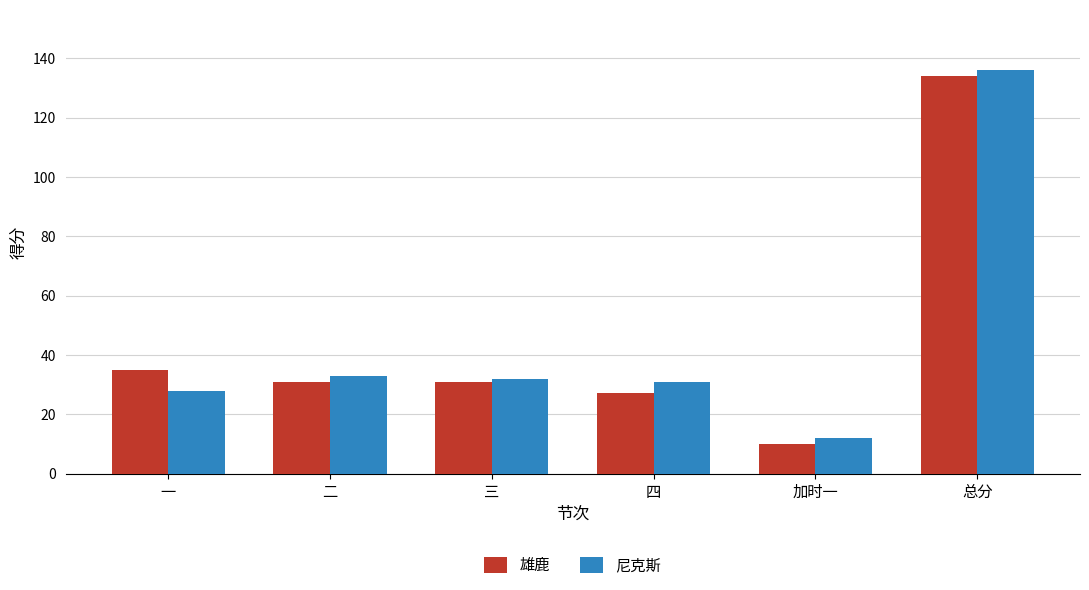

How many bars are there in each group?

2